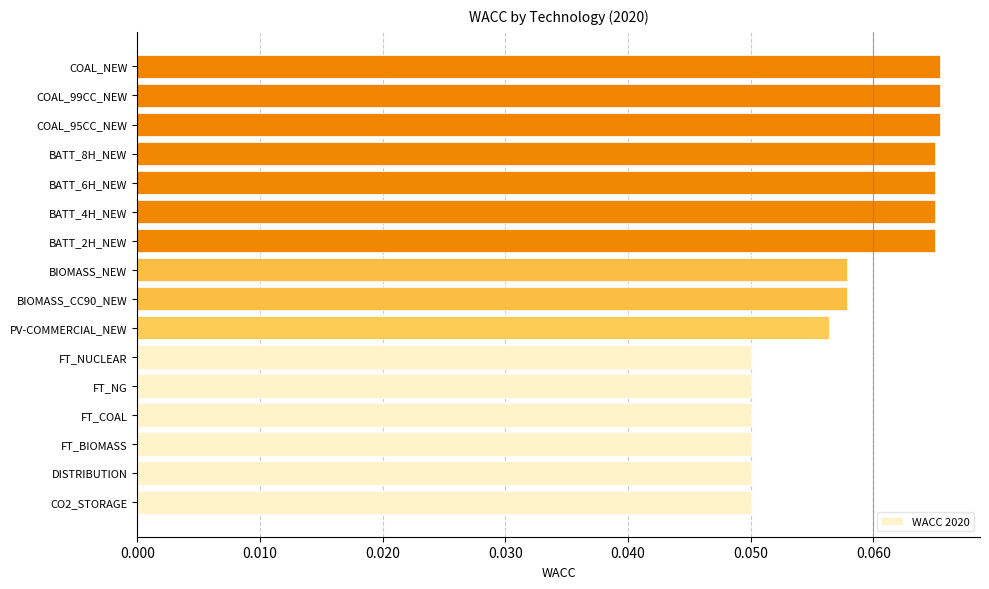

How many values are between 0 and 1?

16